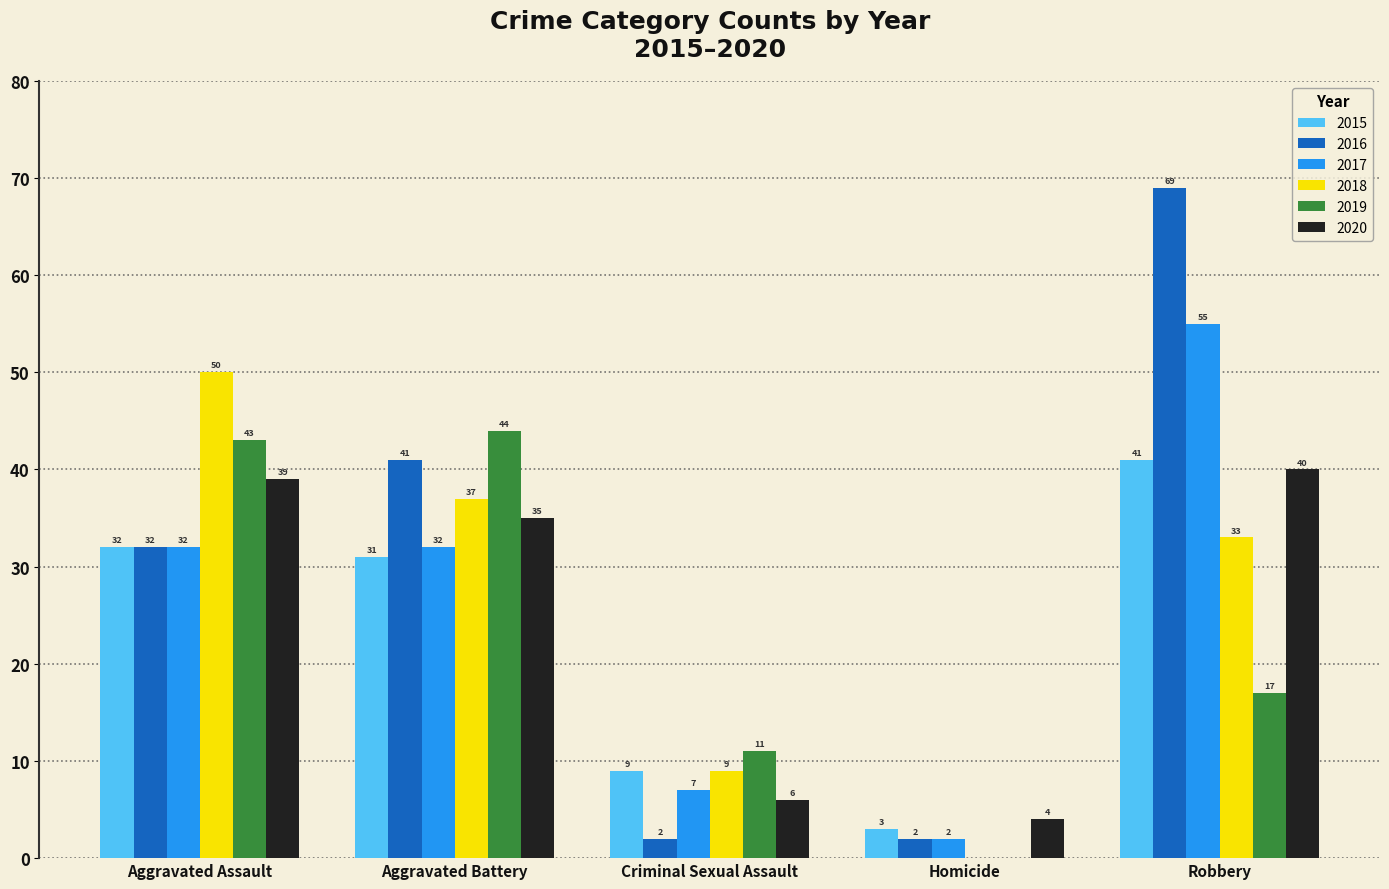

Where is 2020 nearest to the value 22?

Aggravated Battery